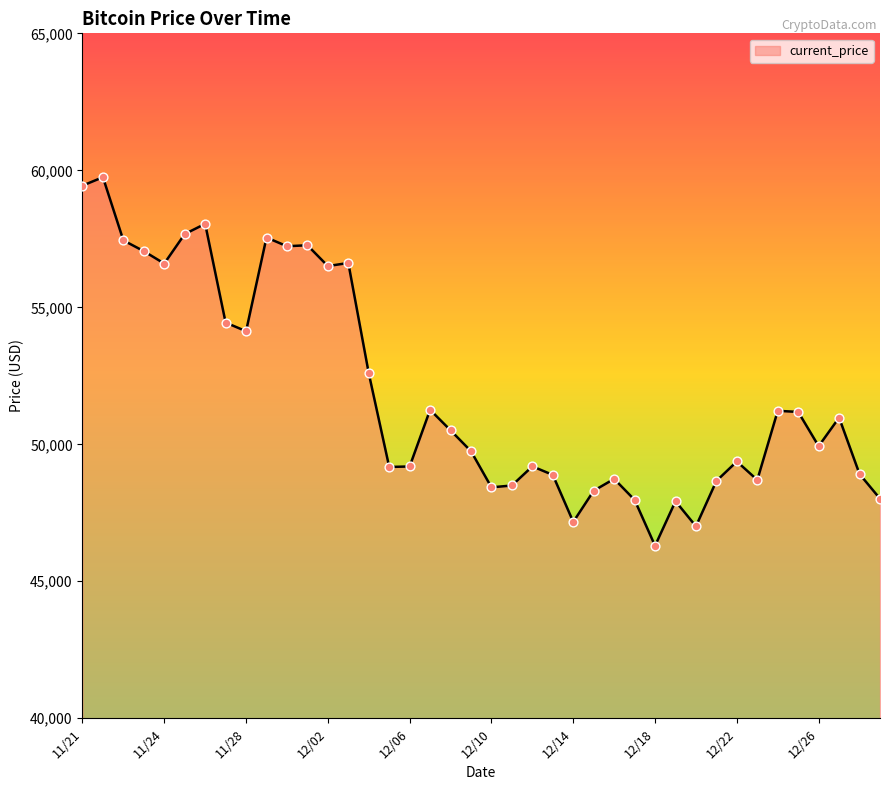

What is the minimum value shown in the chart?

46296